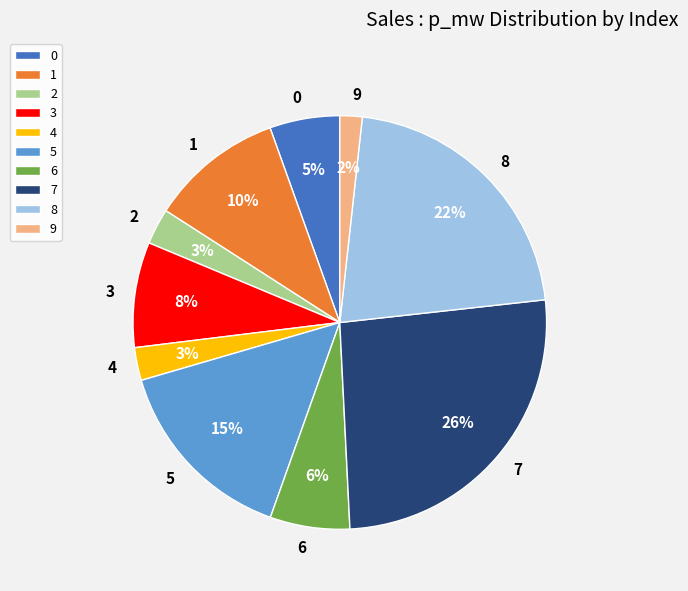

Which has a higher value, 6 or 3?

3